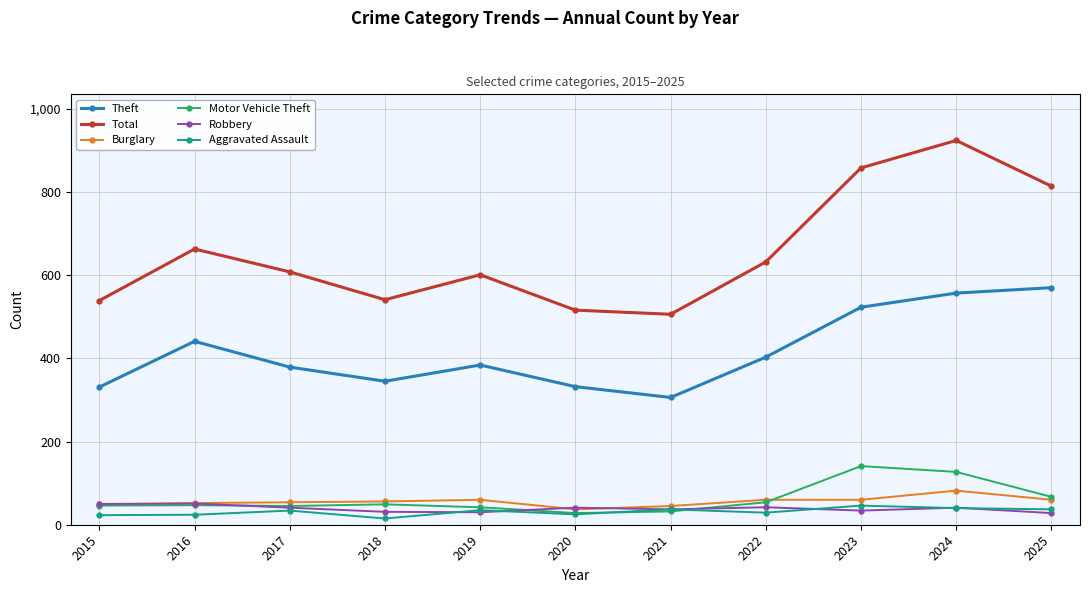

What is the greatest value displayed?

924